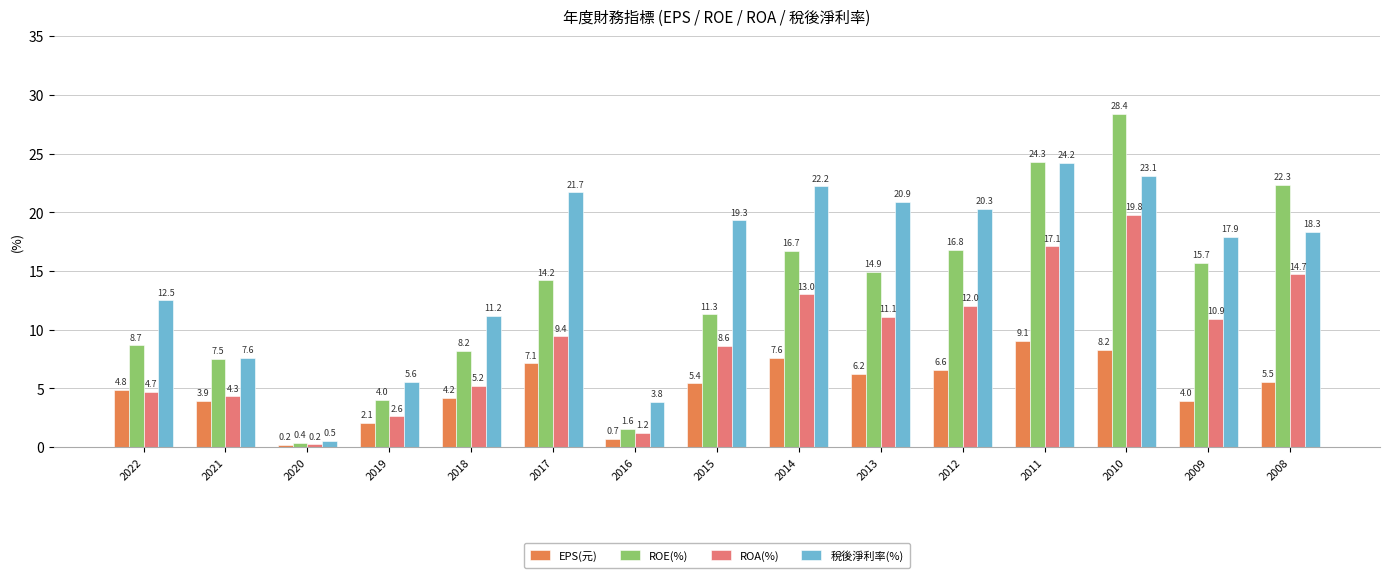

Is it true that EPS(元) equals 0.2 at 2020?

True